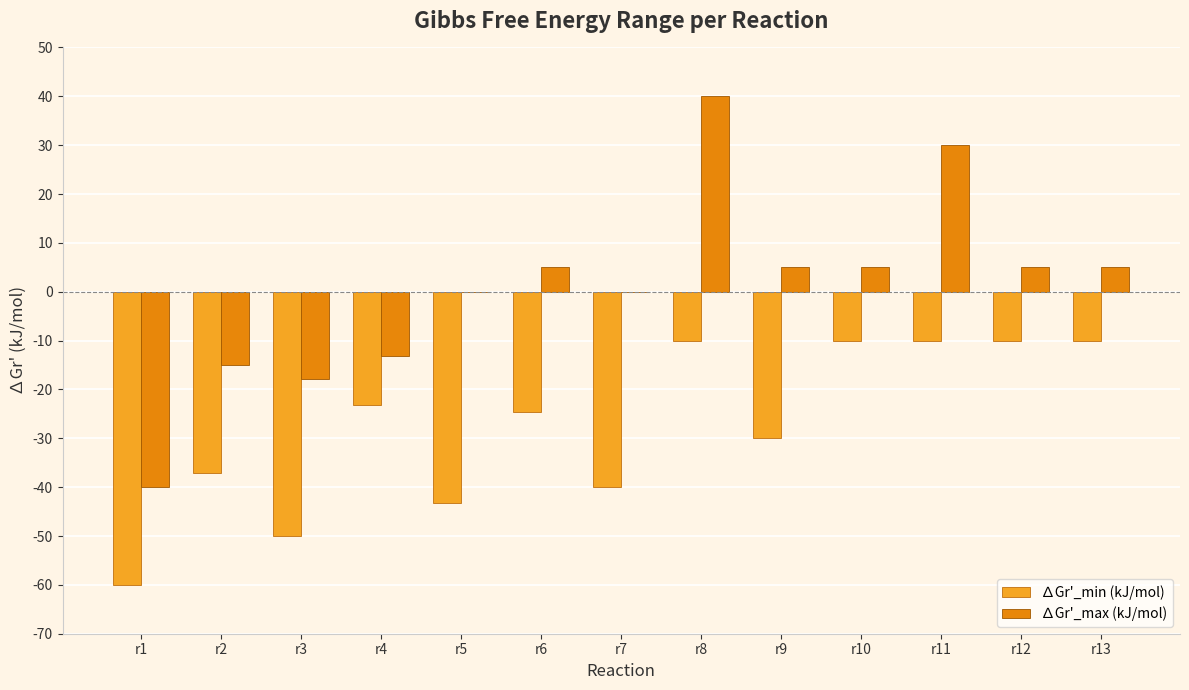

What is the greatest value displayed?

40.0